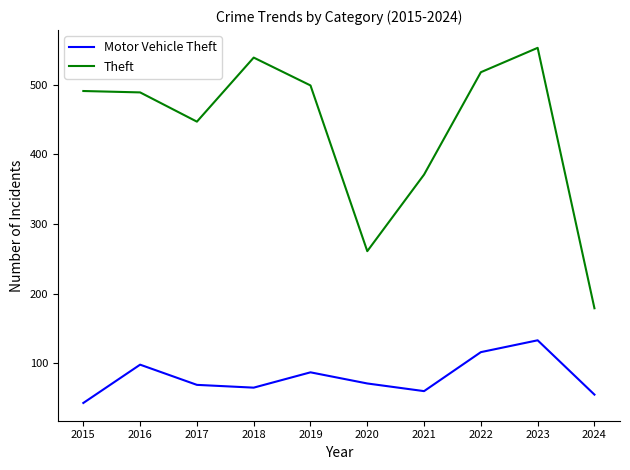

The value of Theft at 2023 is 845. True or false?

False